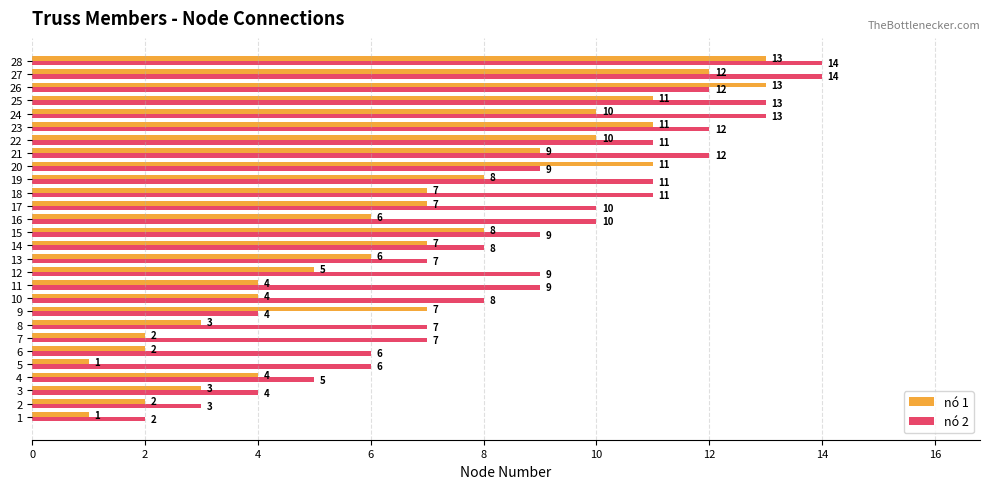

What is the difference between the maximum and second lowest values in the nó 2 series?

11